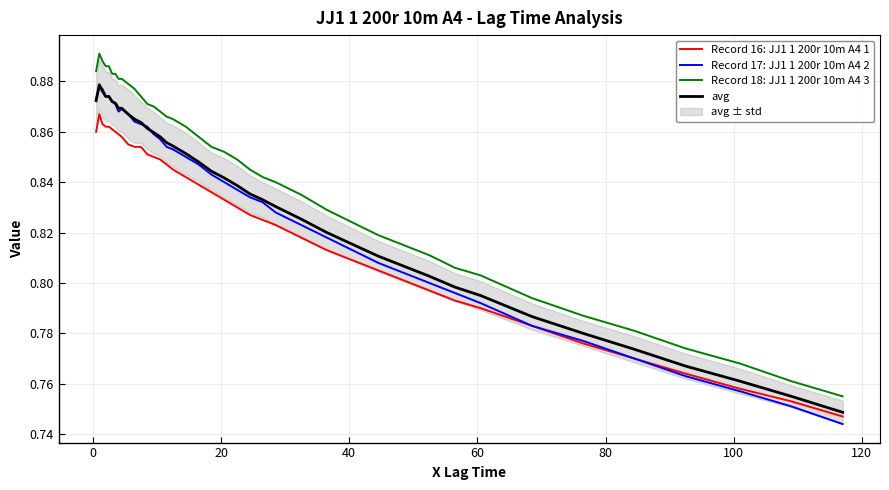

True or false: Record 18: JJ1 1 200r 10m A4 3 and Record 16: JJ1 1 200r 10m A4 1 cross at least once.

False